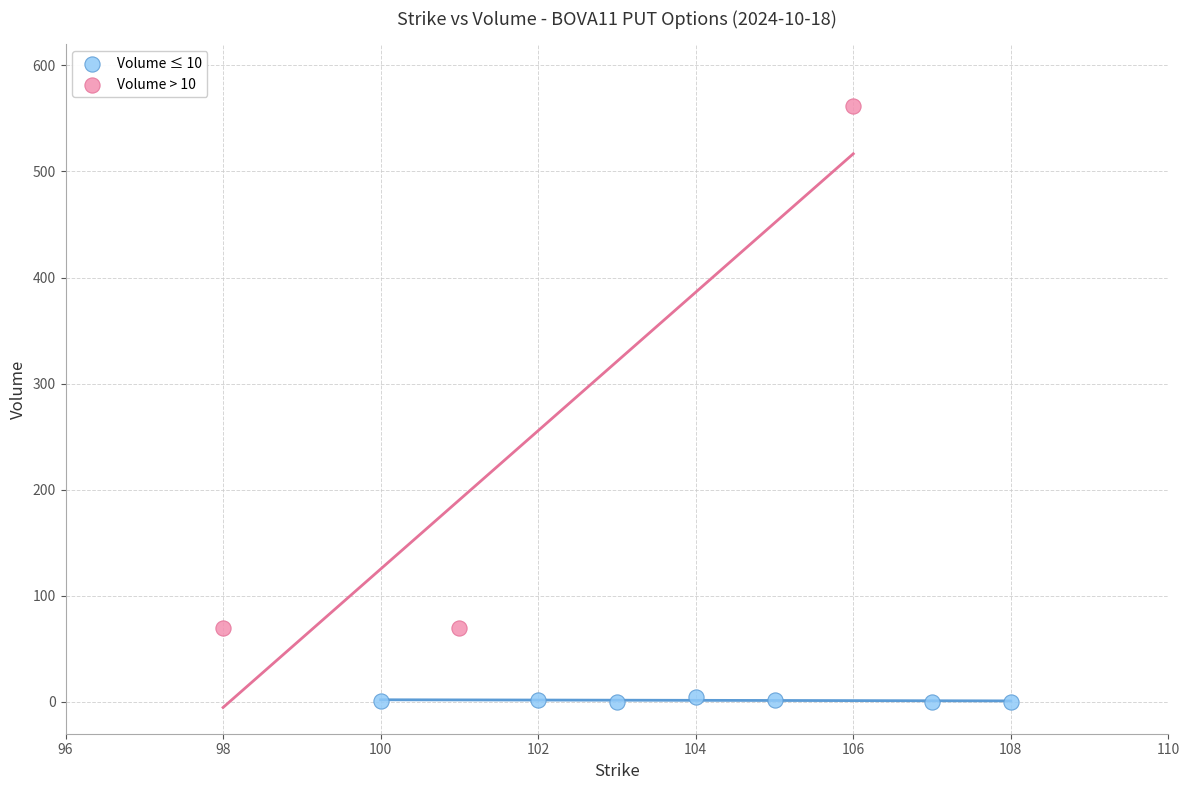

Which series contains the highest Y value?

Volume > 10